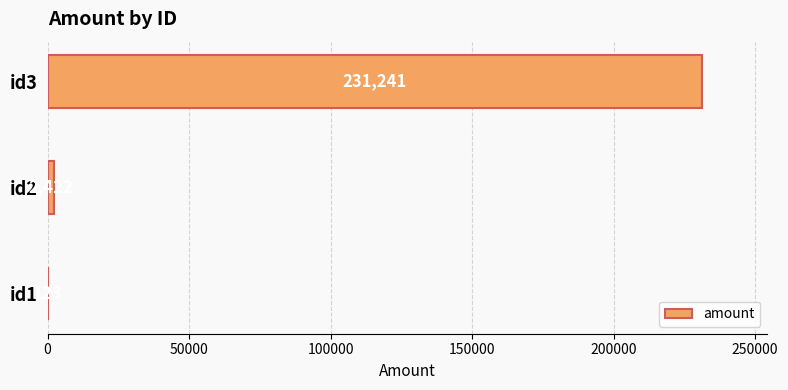

Are the bars grouped side by side (vs. stacked)?

No